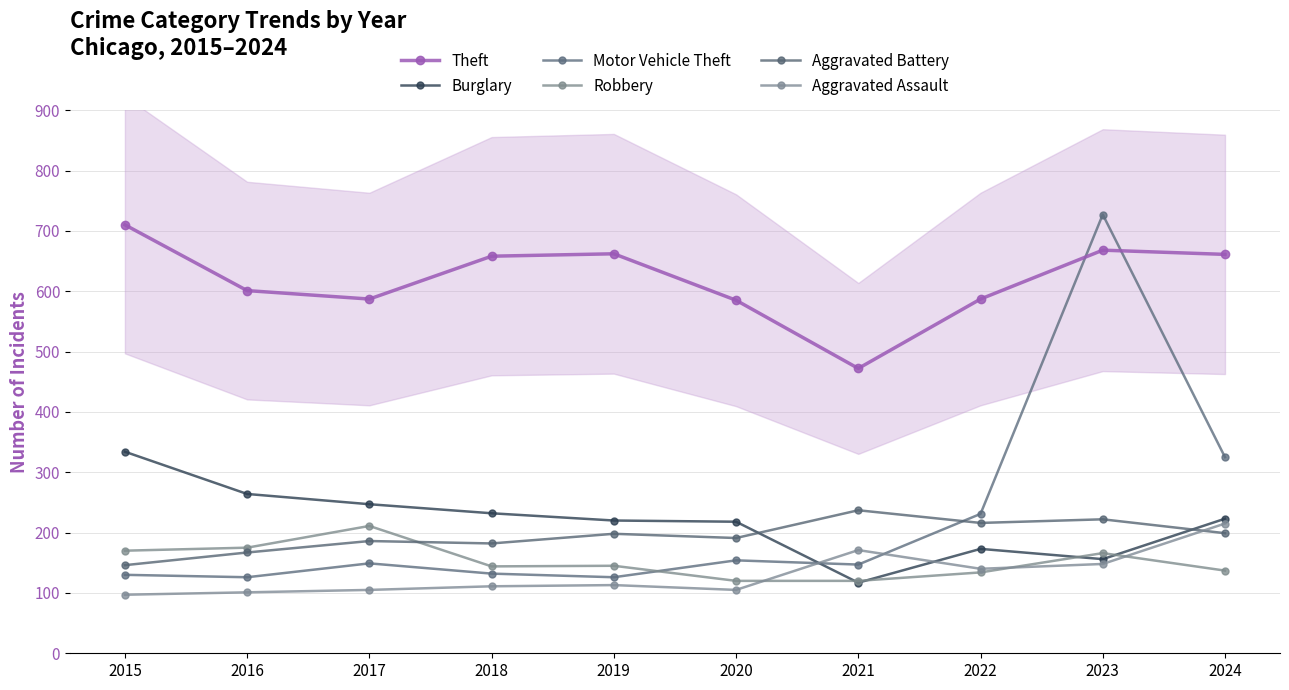

Which label corresponds to the largest value in the chart?

2023